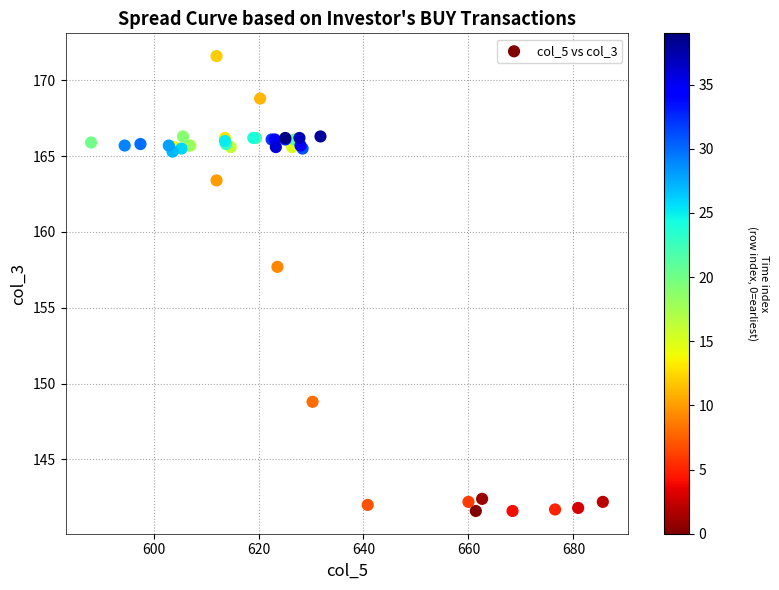

What Y value in the scatter plot is closest to 156?

157.7